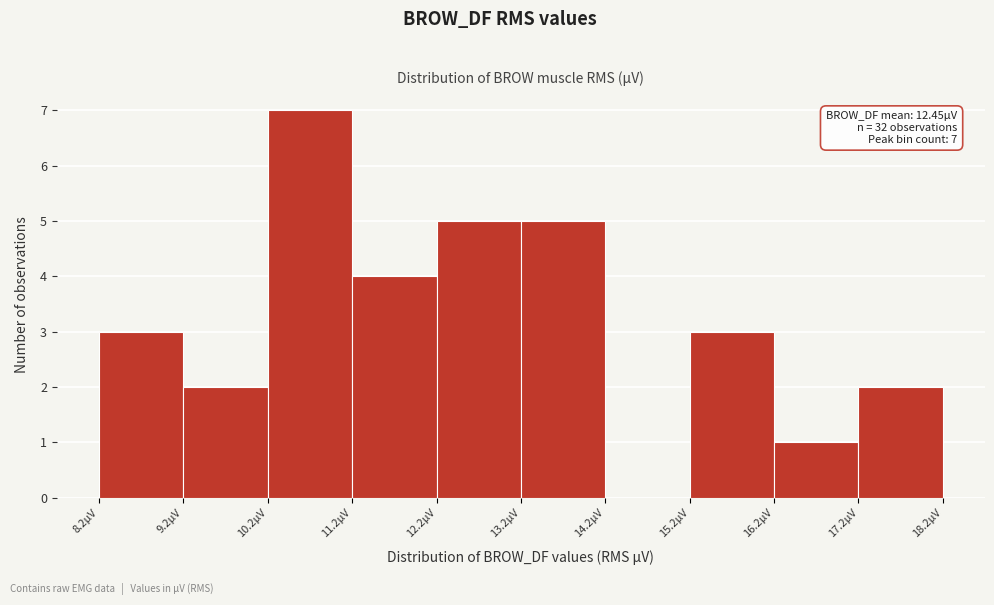

Which range on the x-axis has the tallest bar?

10.2 to 11.2